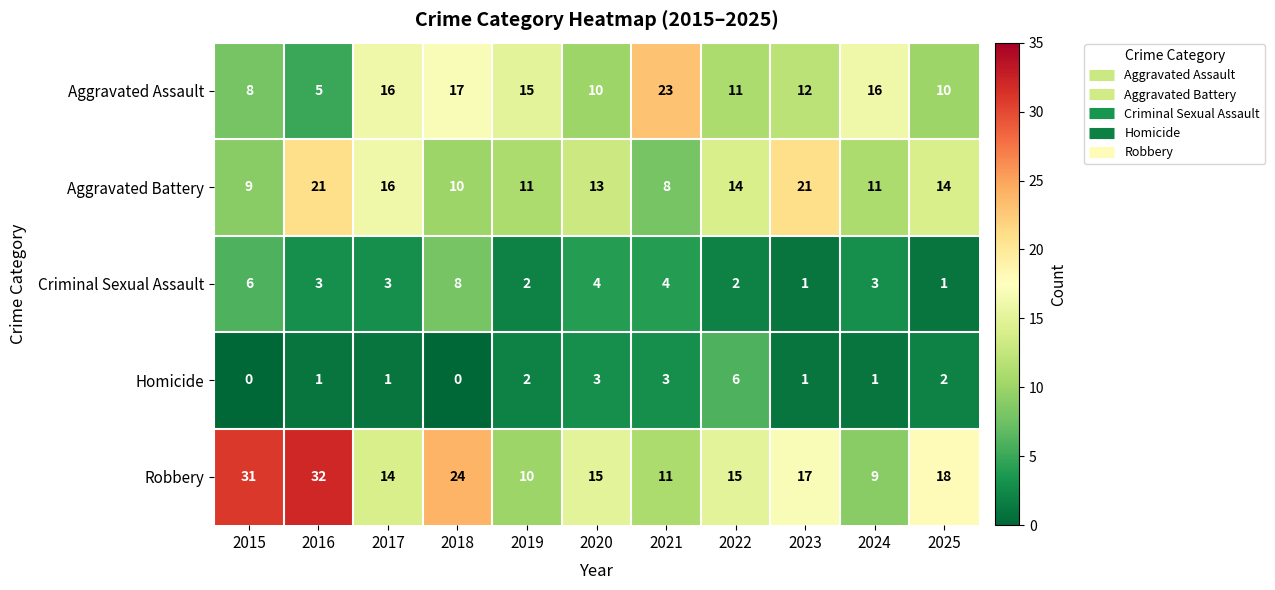

List the series in order of their peak value, lowest first.

Homicide, Criminal Sexual Assault, Aggravated Battery, Aggravated Assault, Robbery